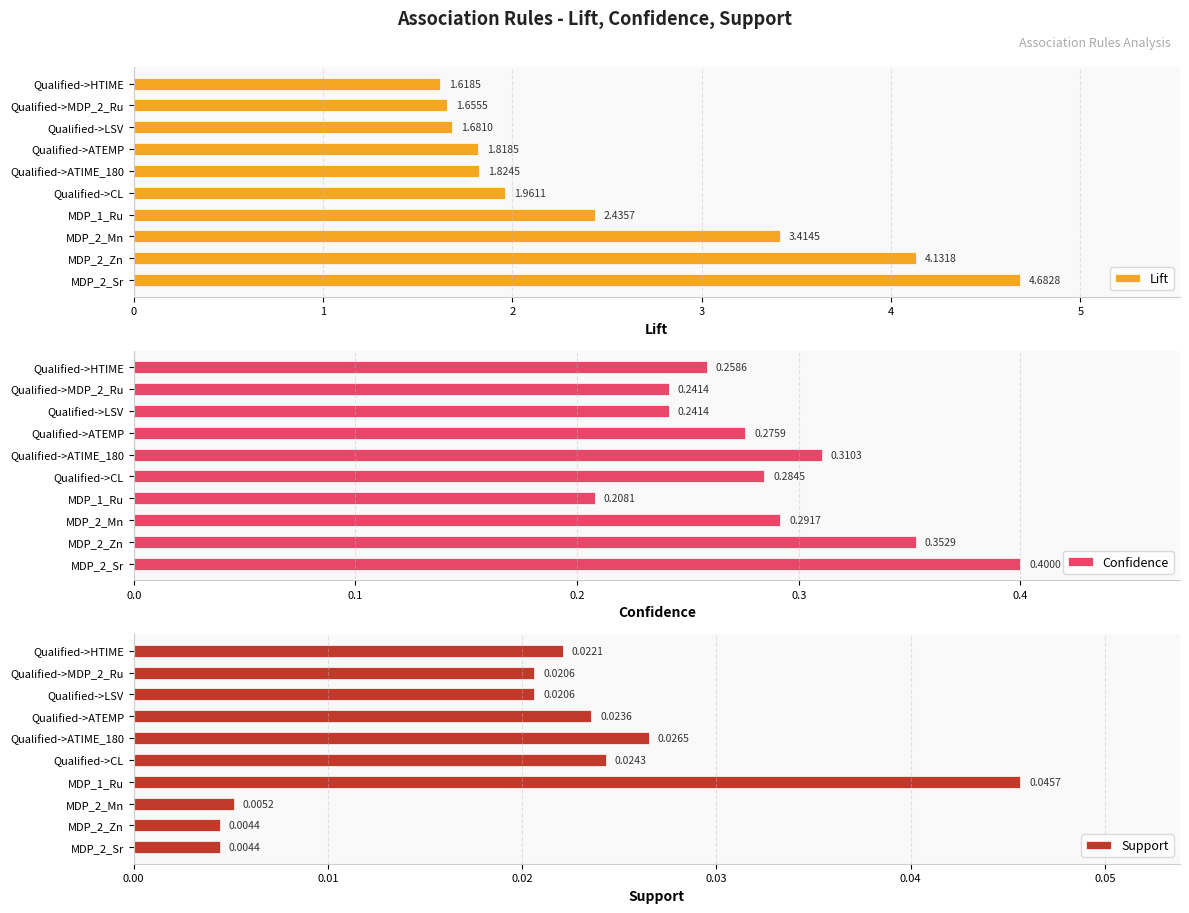

Reading left to right, list all the values displayed in this chart.

Lift: 4.7	4.1	3.4	2.4	2.0	1.8	1.8	1.7	1.7	1.6
Confidence: 0.4	0.4	0.3	0.2	0.3	0.3	0.3	0.2	0.2	0.3
Support: 0.0	0.0	0.0	0.0	0.0	0.0	0.0	0.0	0.0	0.0